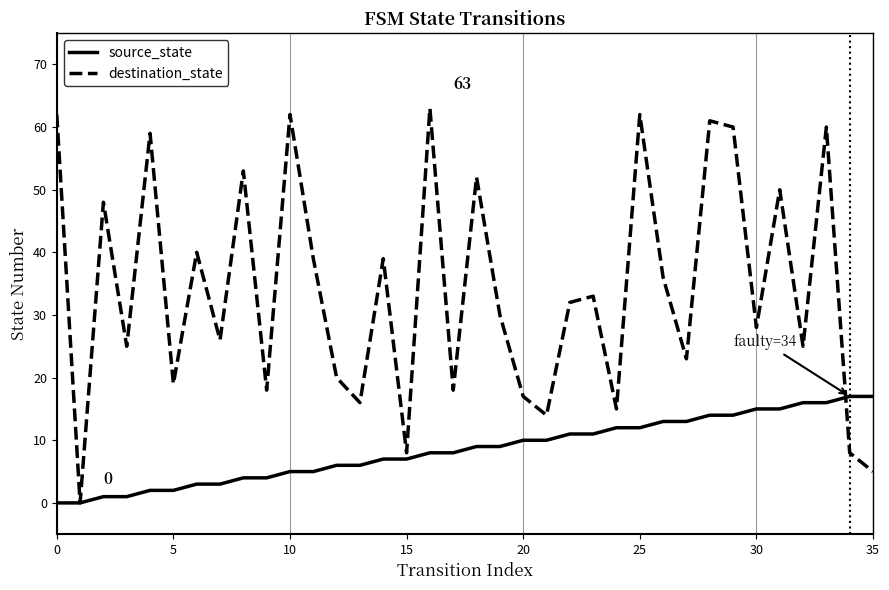

Which series has the largest total across all categories?

destination_state